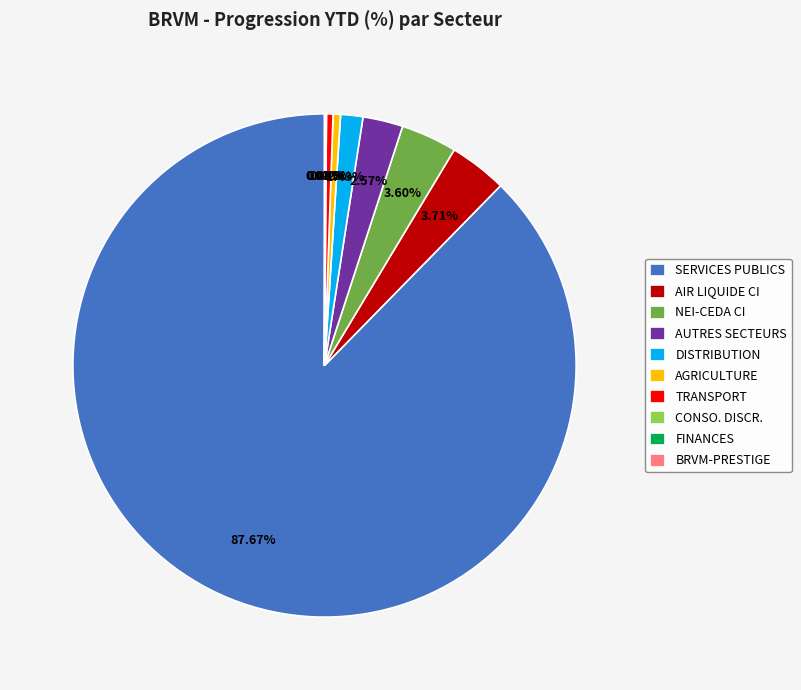

What is the majority slice?

SERVICES PUBLICS